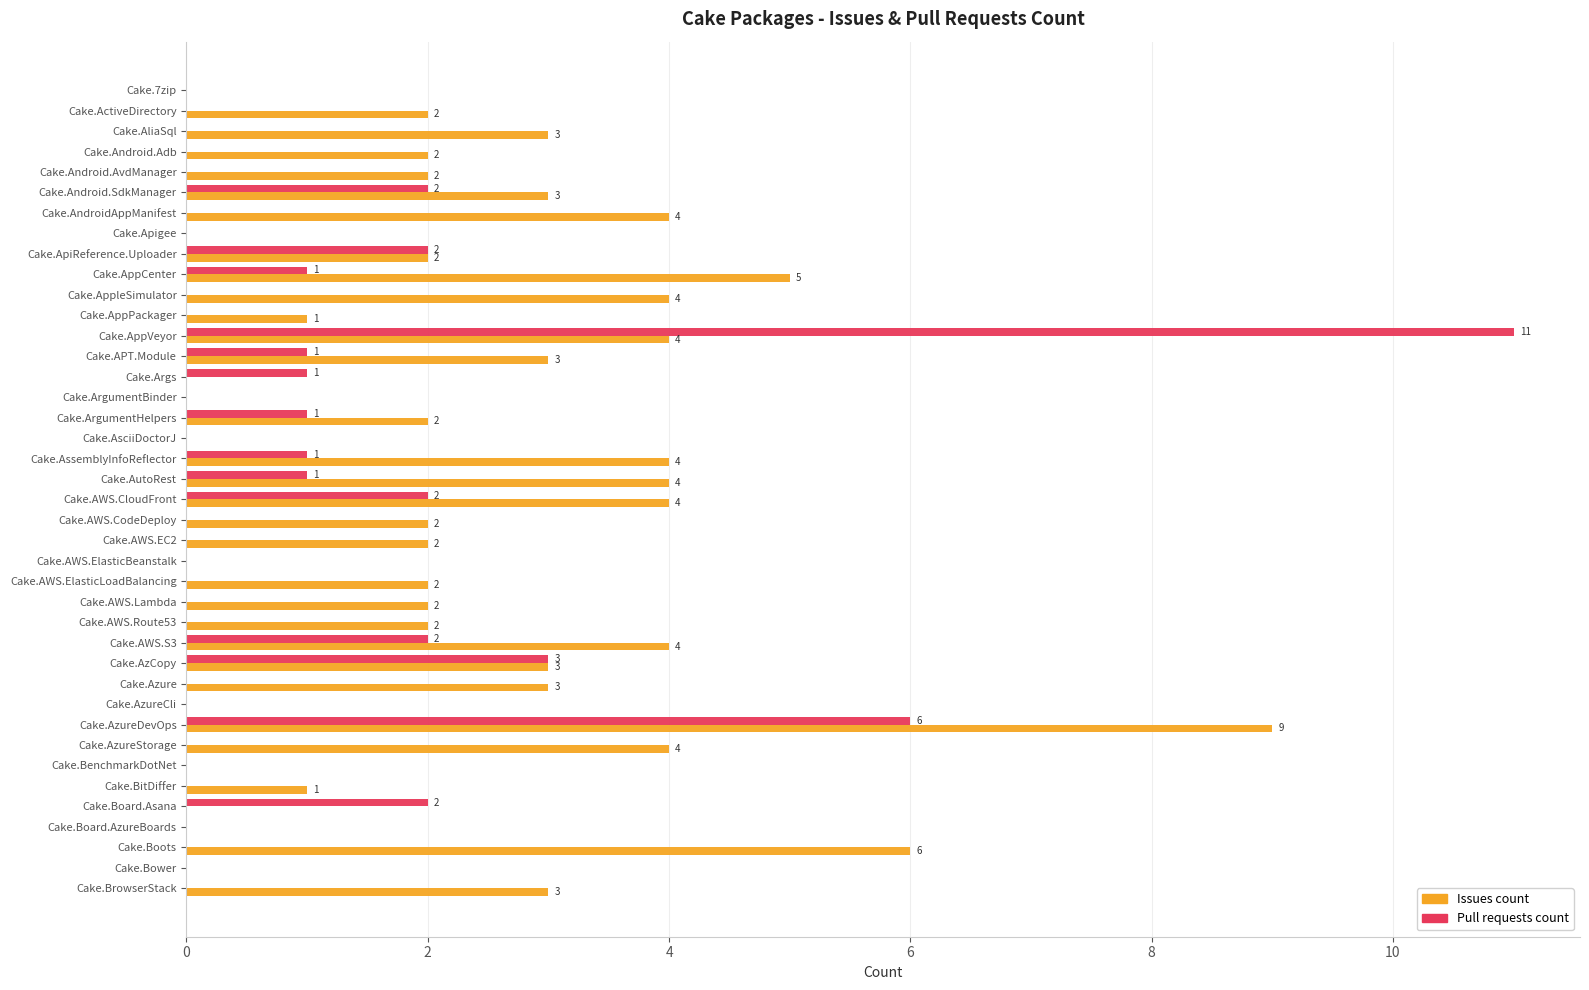

Which series has the largest total across all categories?

Issues count